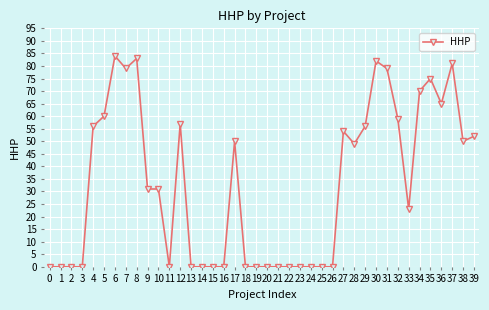

Reading left to right, extract all data points from this chart.

0=0	1=0	2=0	3=0	4=56	5=60	6=84	7=79	8=83	9=31	10=31	11=0	12=57	13=0	14=0	15=0	16=0	17=50	18=0	19=0	20=0	21=0	22=0	23=0	24=0	25=0	26=0	27=54	28=49	29=56	30=82	31=79	32=59	33=23	34=70	35=75	36=65	37=81	38=50	39=52